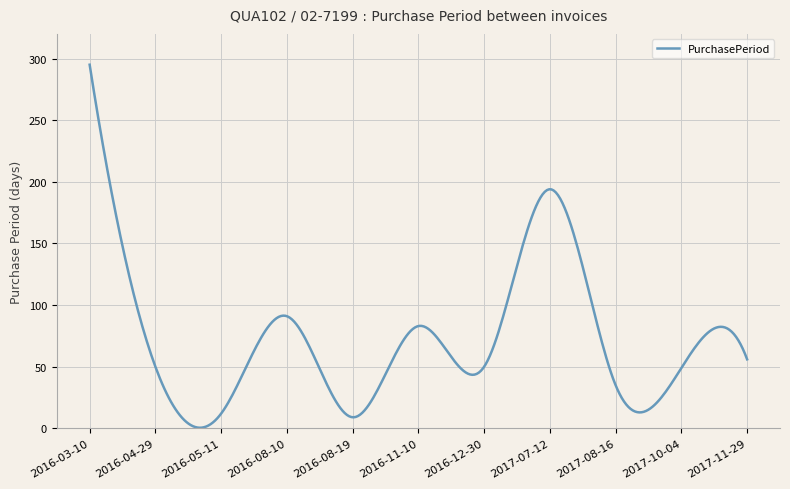

What is the difference between the maximum and minimum values?

294.5